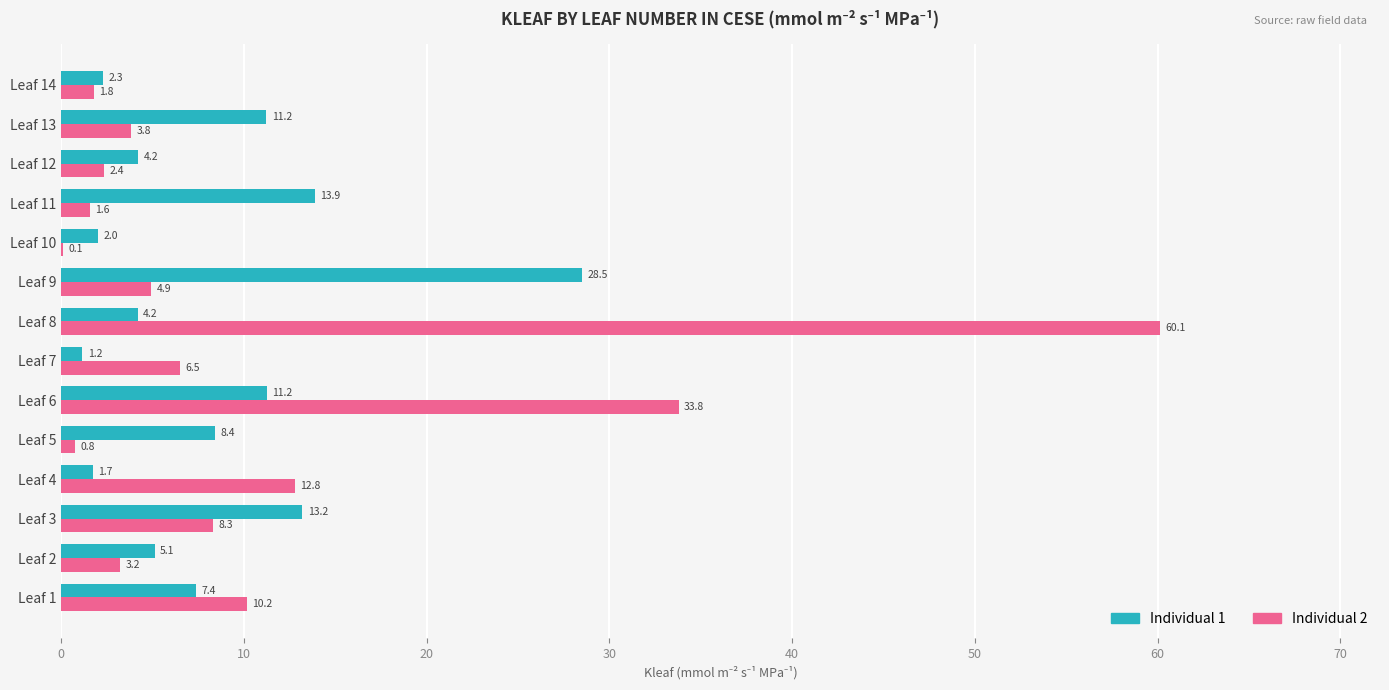

Which category has the highest value across all series?

Leaf 8